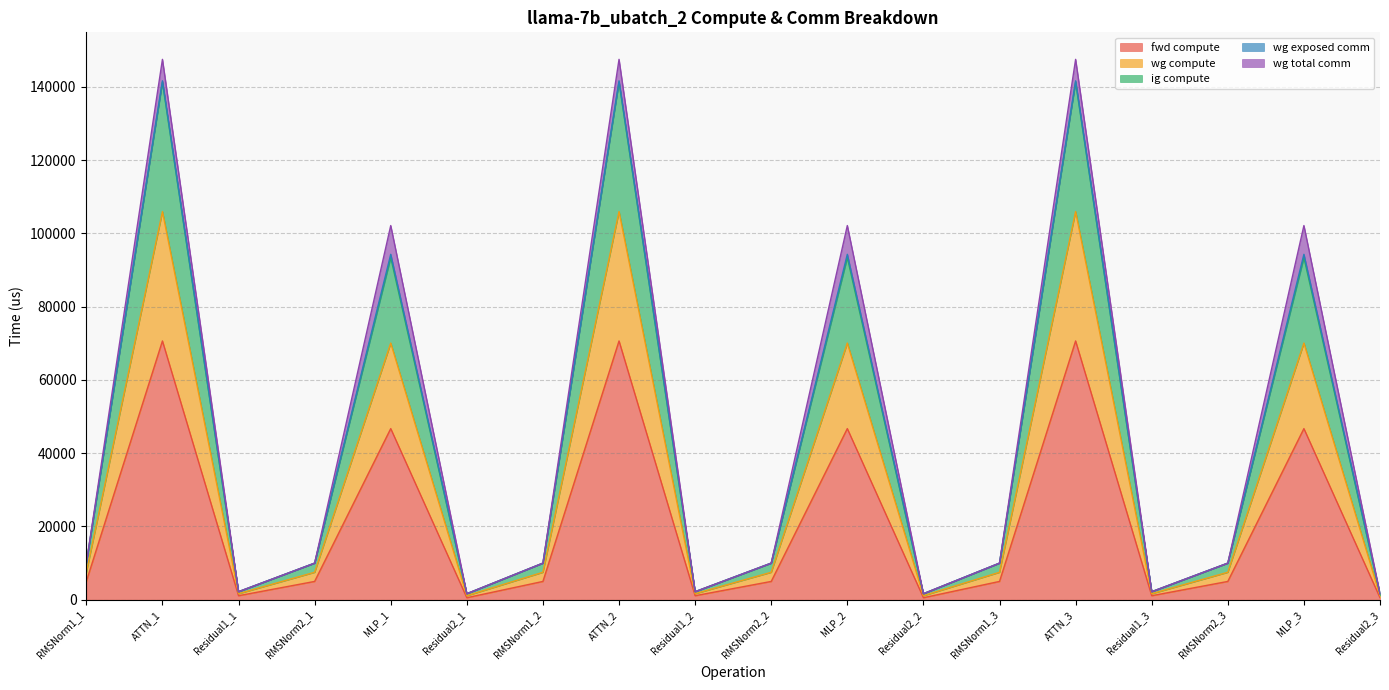

Does the chart have visible grid lines?

Yes